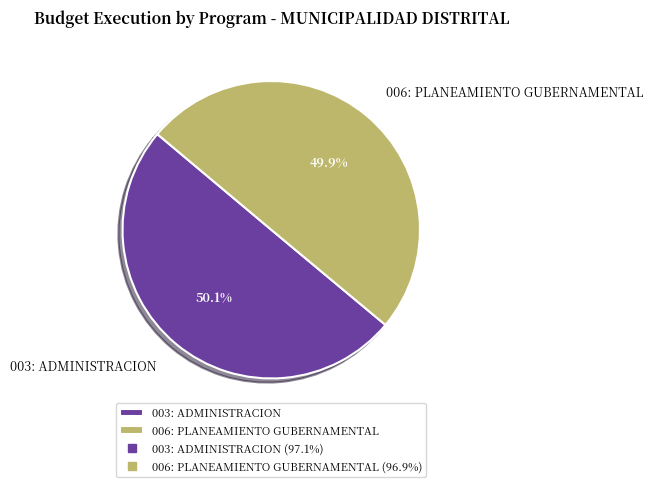

To the nearest percent, what portion does 003: ADMINISTRACION represent?

50%